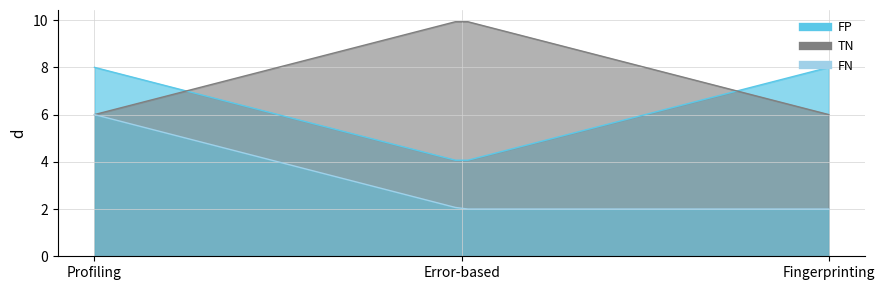

At which label is TN closest to 8?

Profiling